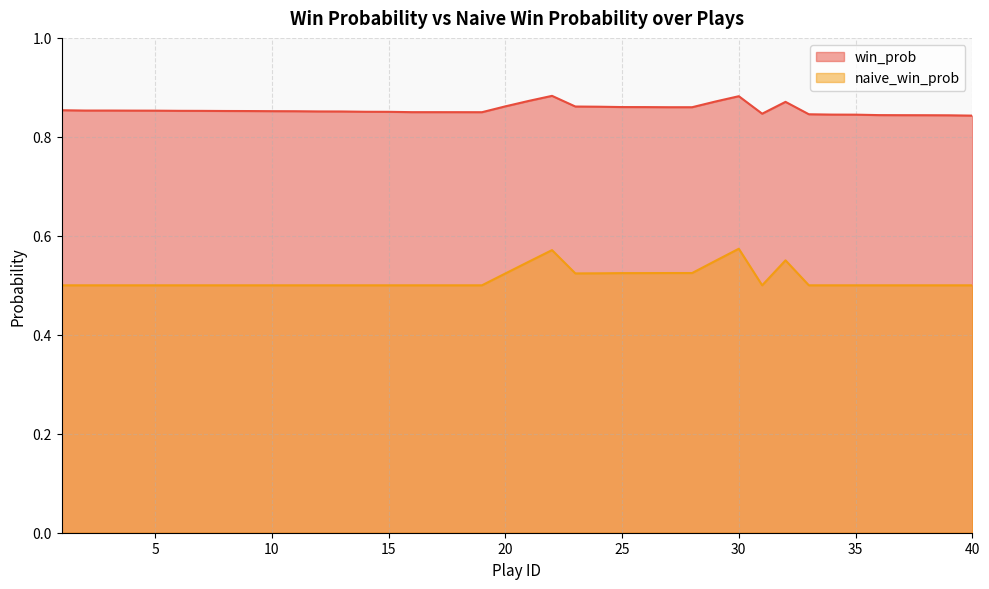

The naive_win_prob series shows 0.5 at 12. True or false?

True